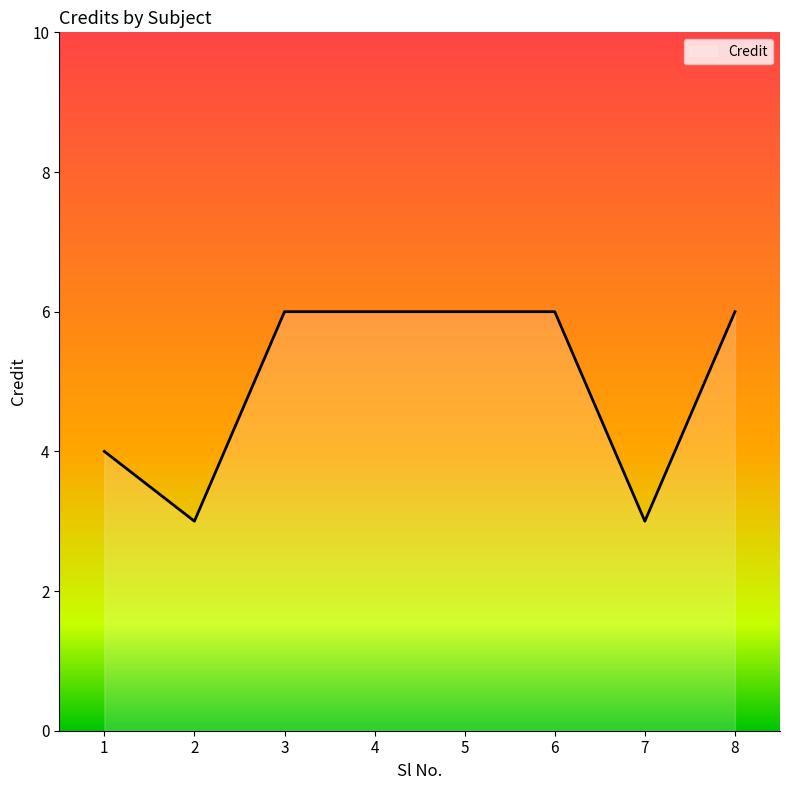

What is the smallest value displayed?

3